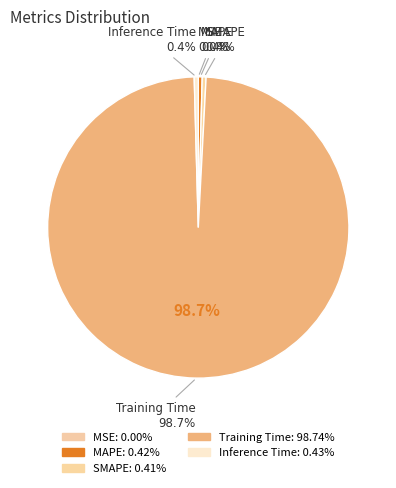

How much of the chart is everything except SMAPE?

99.6%